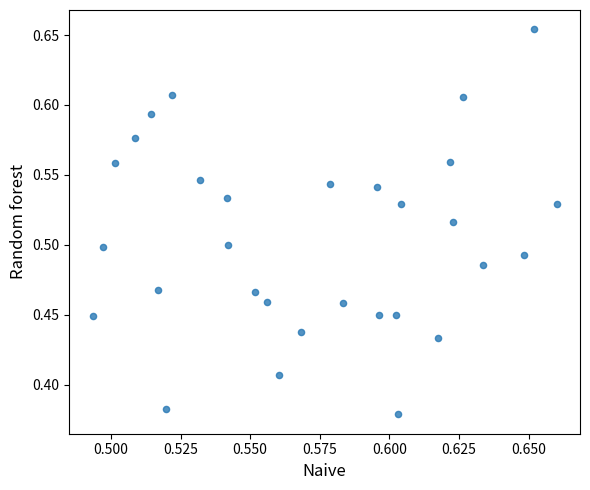

What is the range of Y values (max minus min)?

0.3